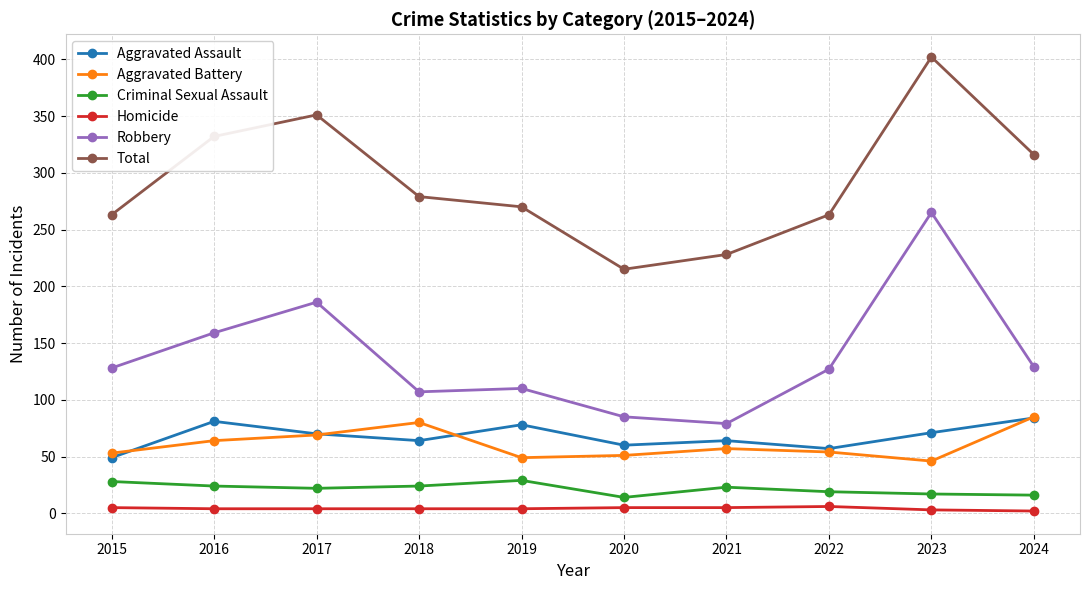

True or false: Aggravated Assault and Criminal Sexual Assault cross at least once.

False